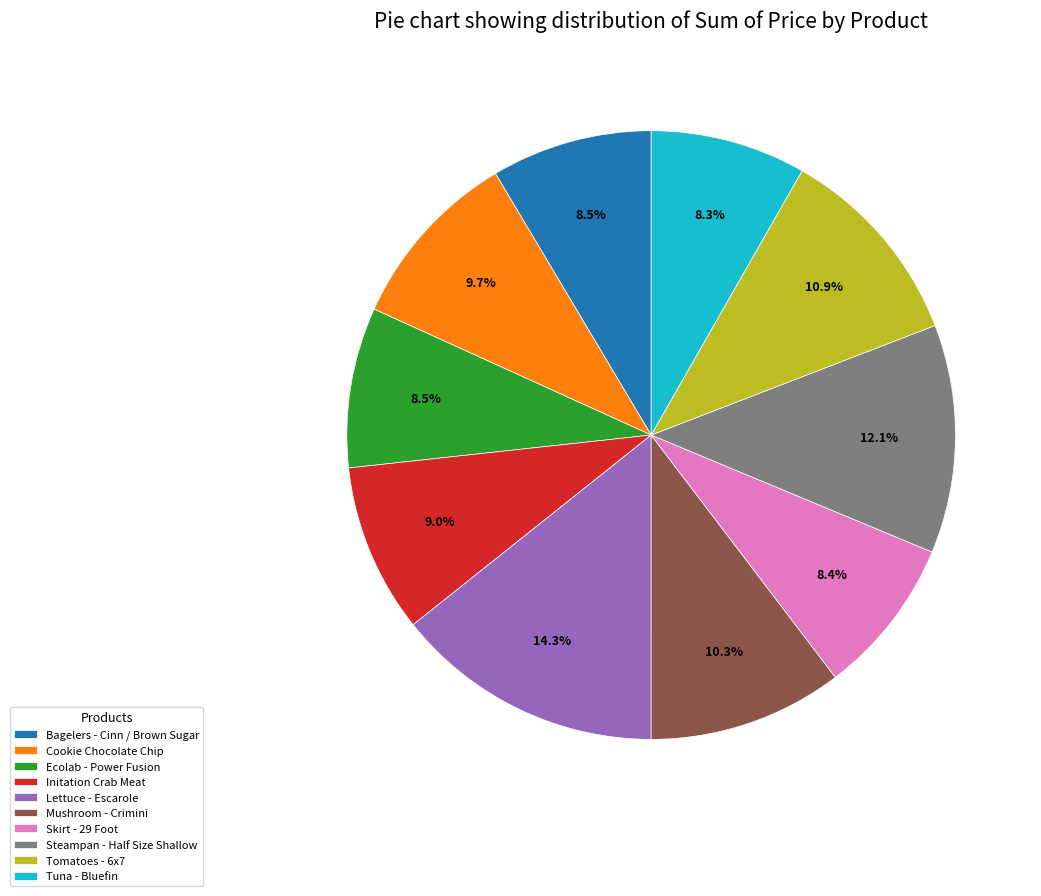

Does any single category account for the majority?

No